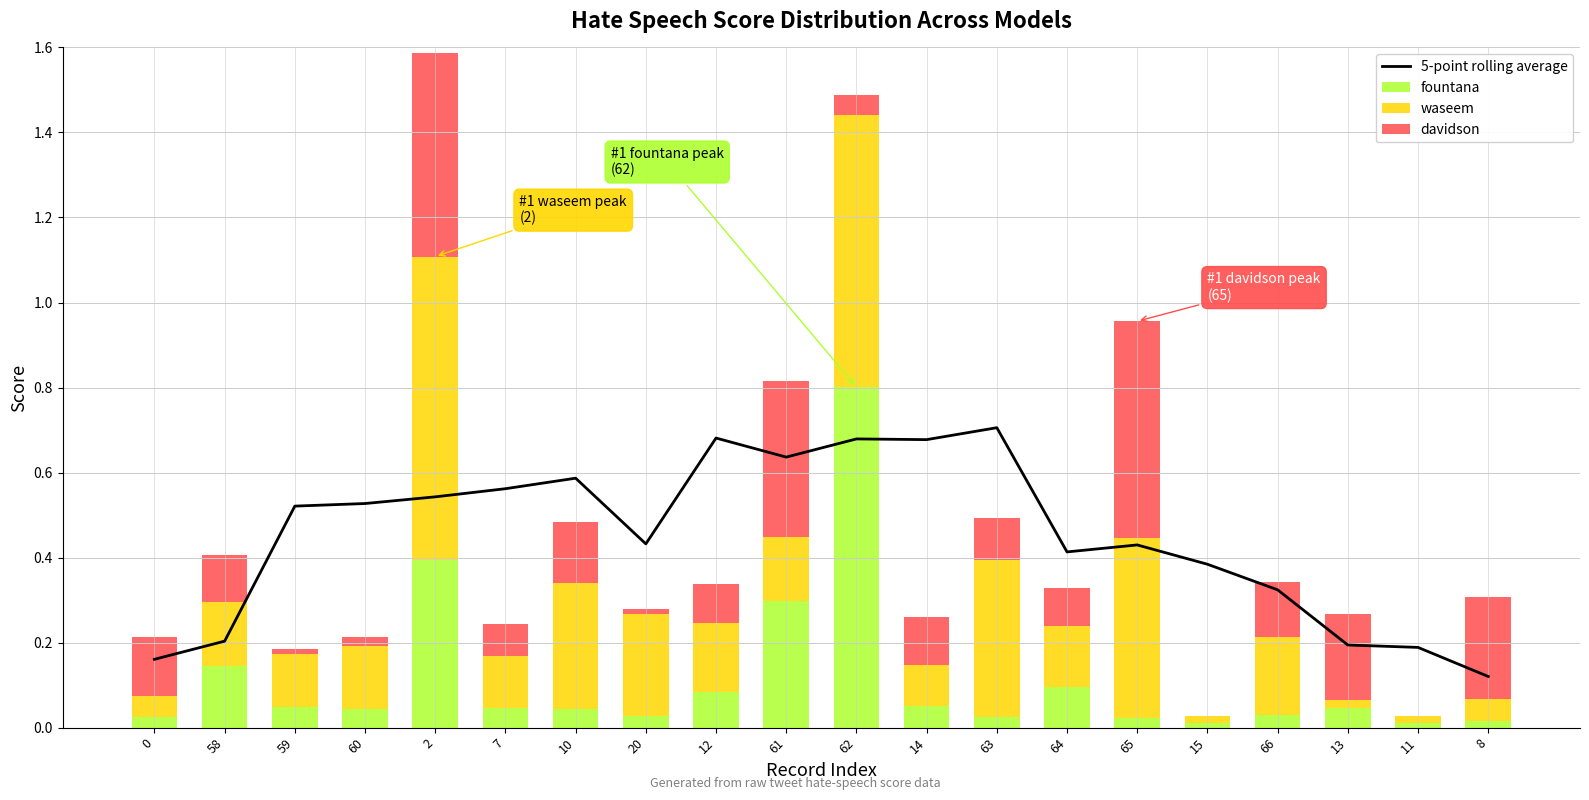

Between 13 and 63, which is larger?

63